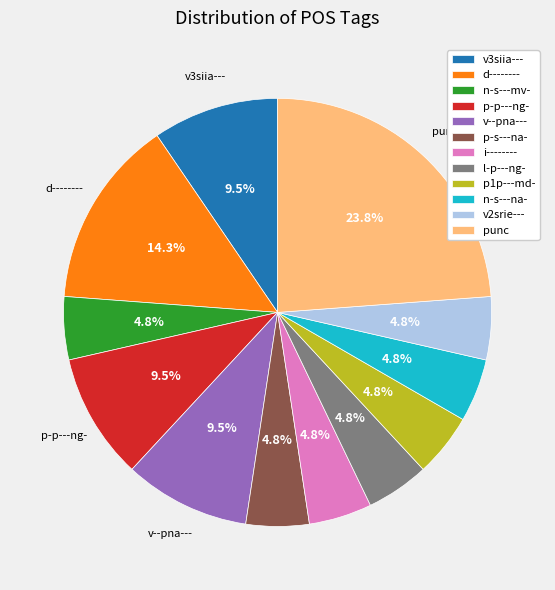

Which slice is the largest?

punc